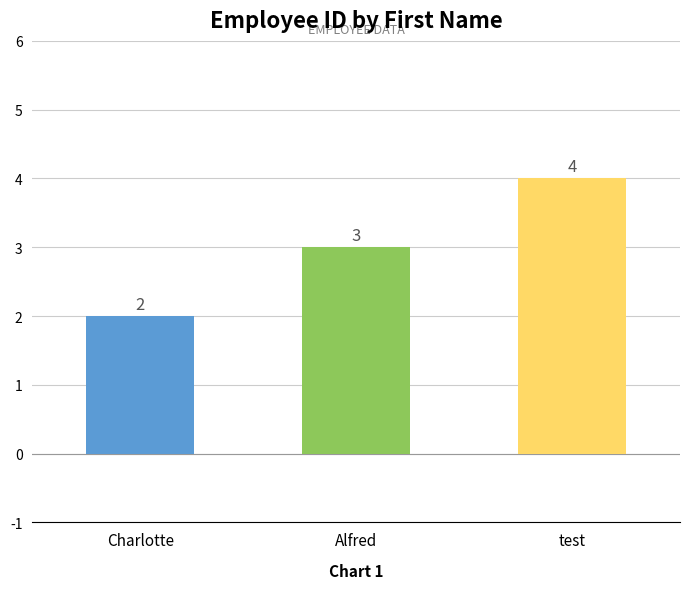

What is the smallest value displayed?

2